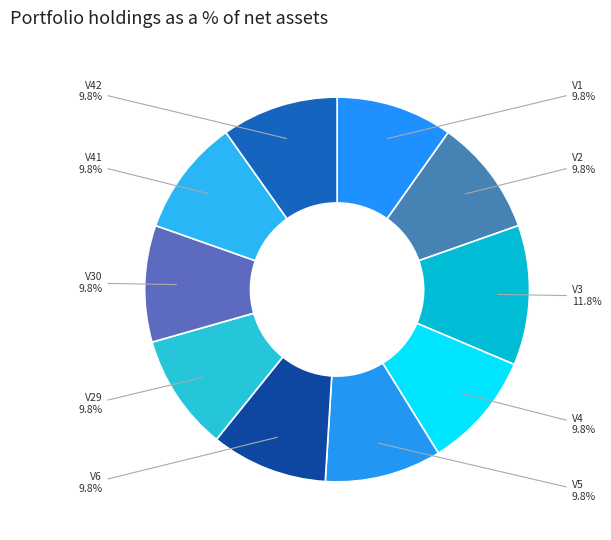

Does V2 represent more than half of the total?

No